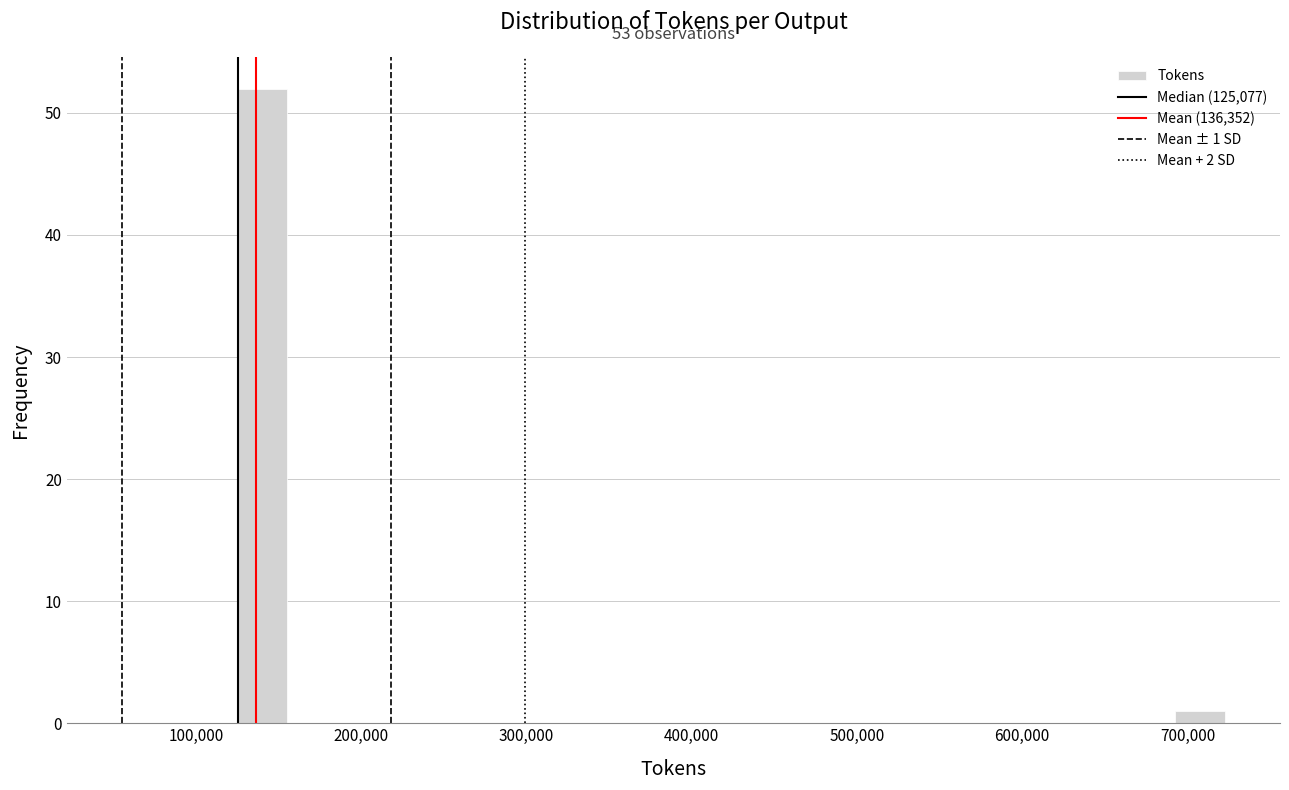

Around what value on the x-axis is the tallest bar? Give the approximate position of its centre, as read against the axis.

140000